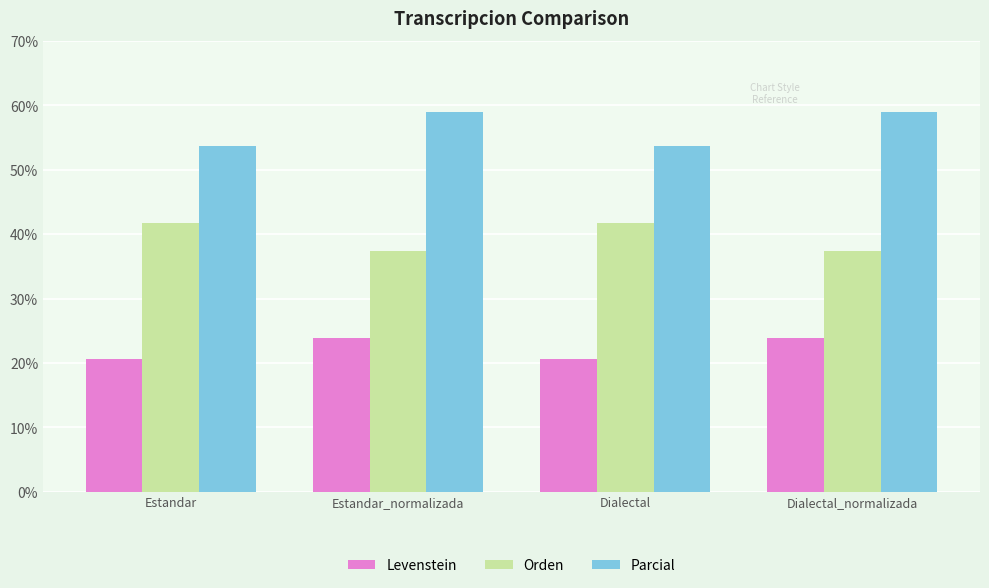

What is the highest value of the Parcial series?

59.0